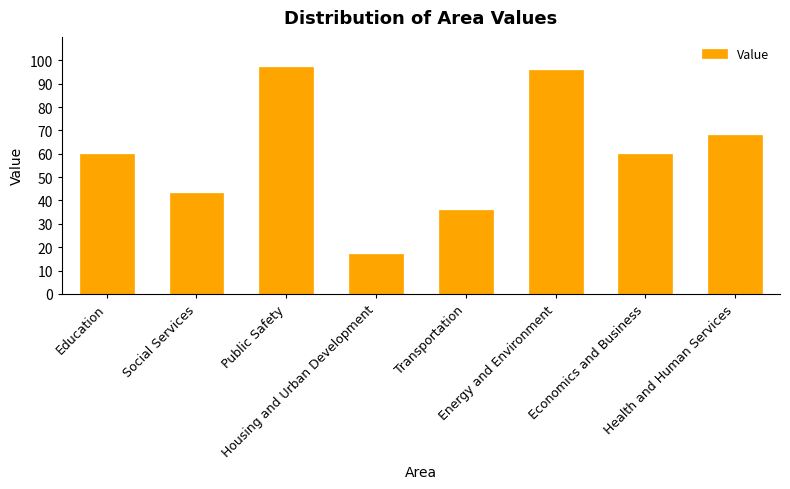

What is the smallest value displayed?

17